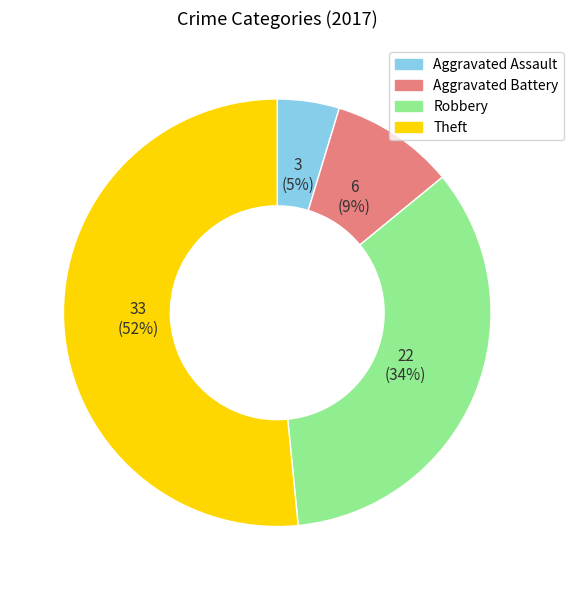

To the nearest percent, what is the combined percentage of Robbery and Theft?

86%